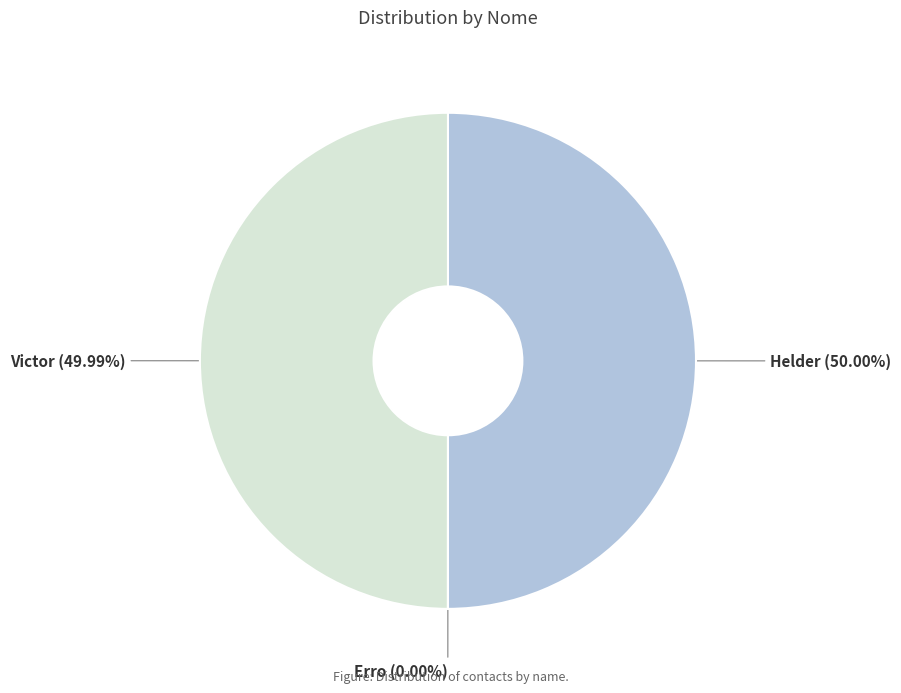

To the nearest percent, what portion does Helder represent?

50%